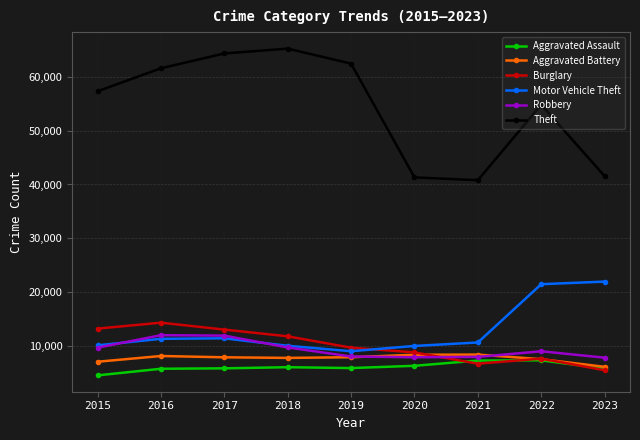

What is the difference between the highest and lowest values at 2015?

52870